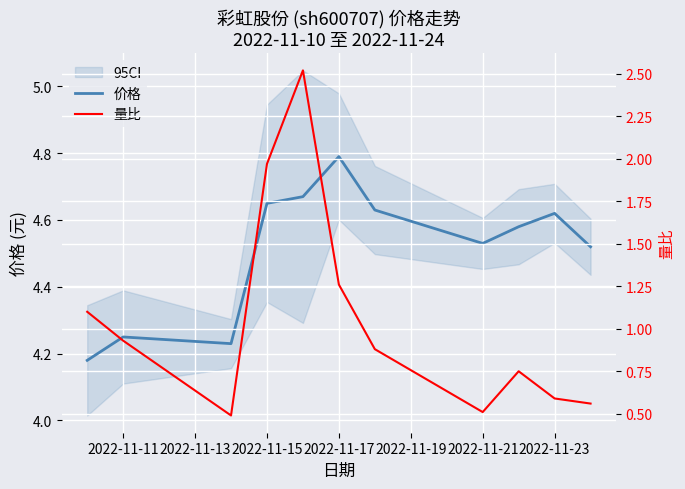

What is the maximum value for 价格?

4.8